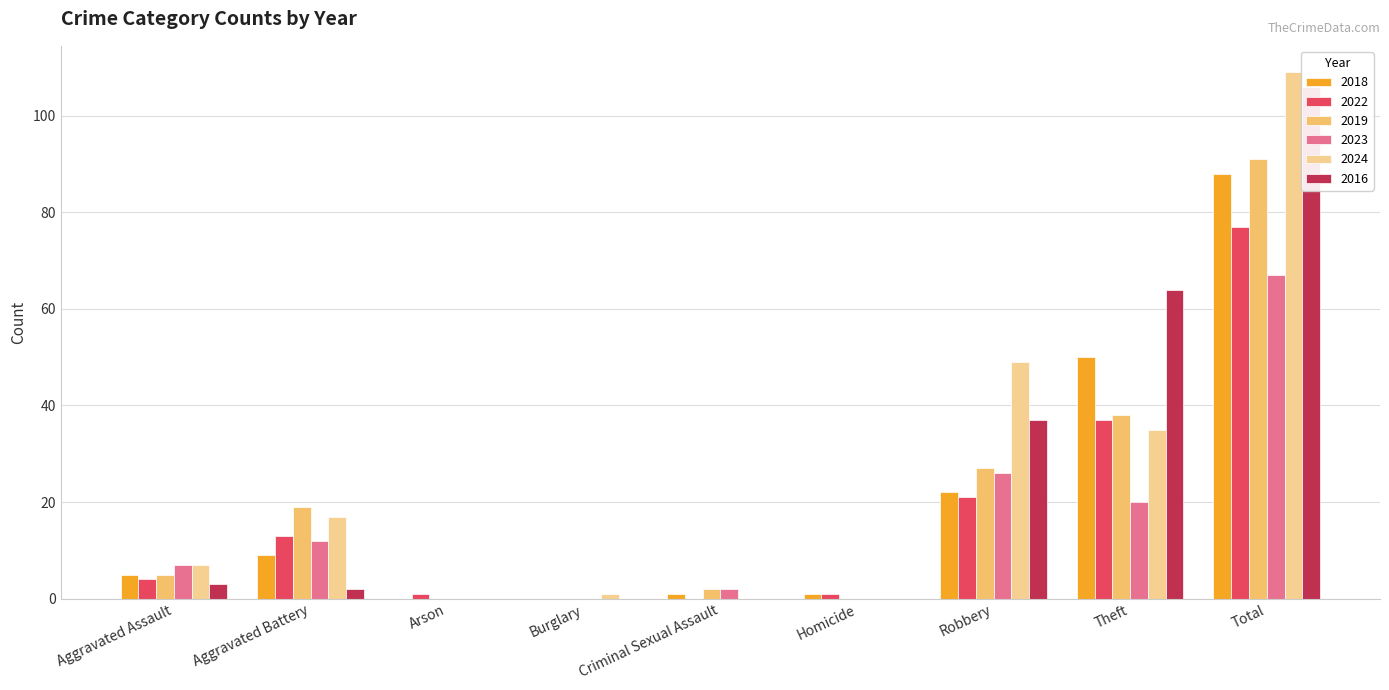

Where is 2018 nearest to the value 44?

Theft